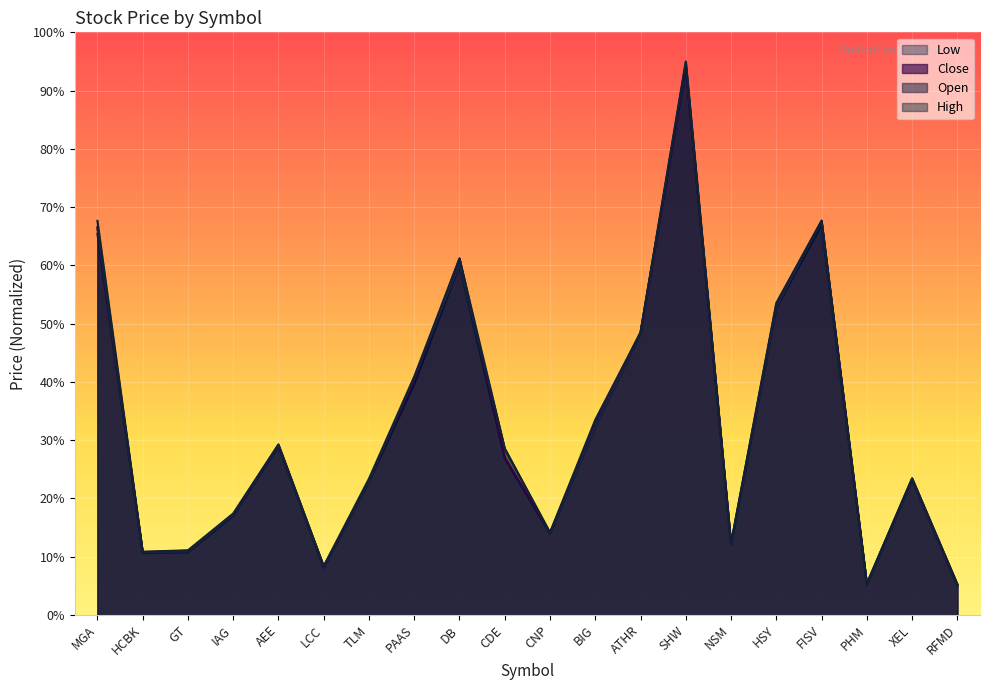

How many lines are shown in the chart?

4